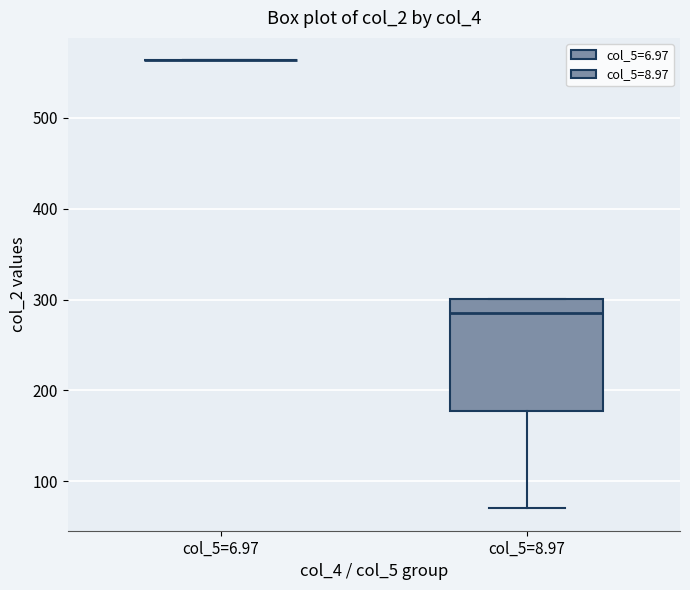

Which box is the tallest, from its lower edge to its upper edge?

col_5=8.97